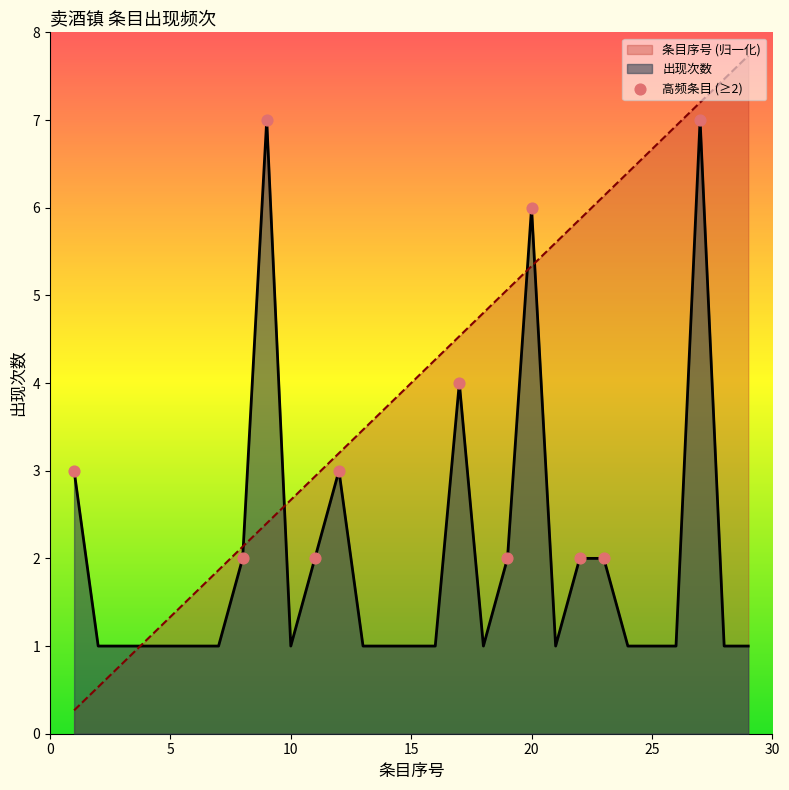

Which series has the largest range (max minus min)?

条目序号 (归一化)